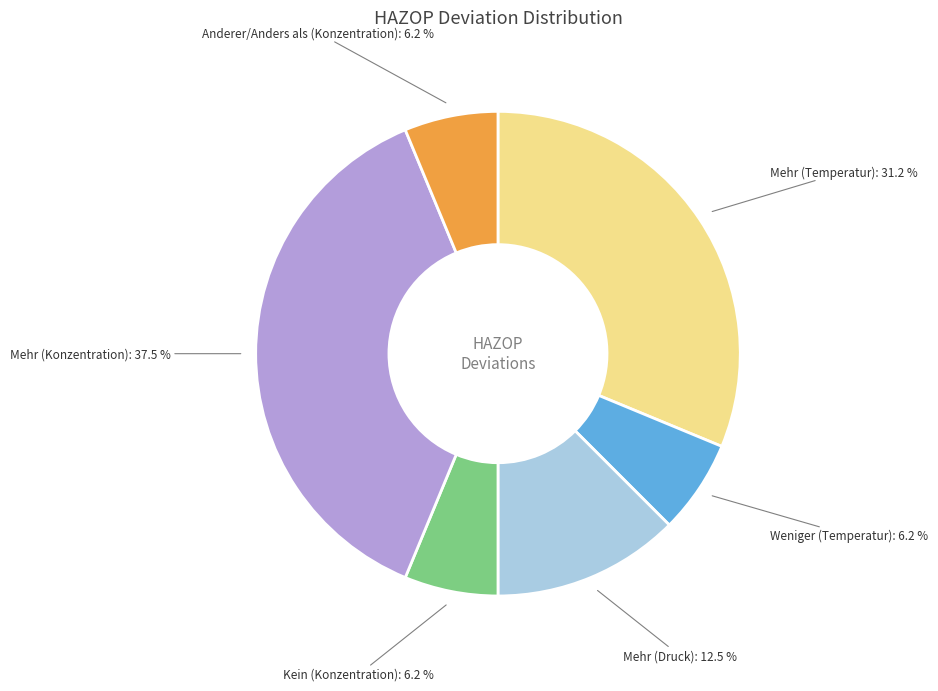

To the nearest percent, what is the difference between the largest and smallest slice percentages?

31%